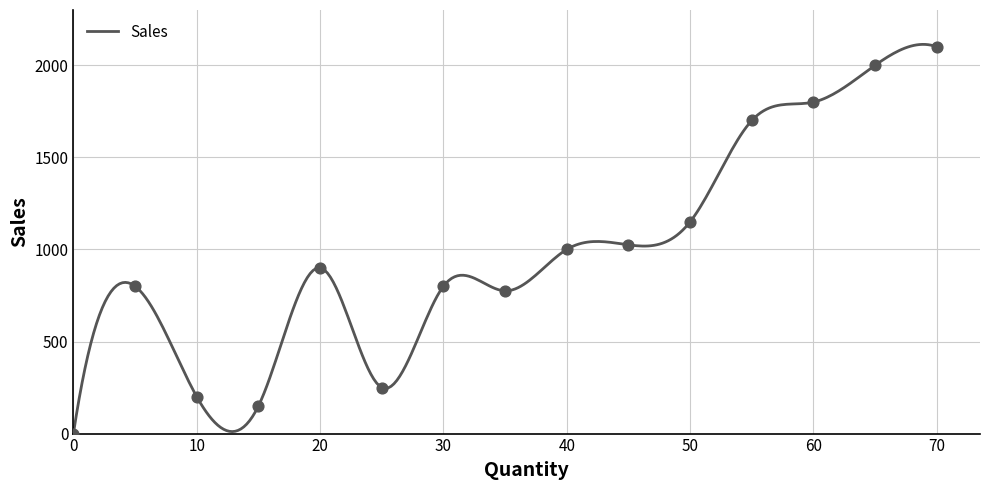

Between 35 and 40, which is larger?

40